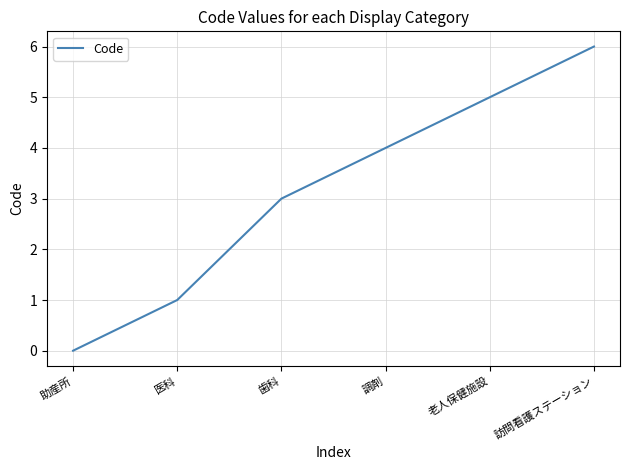

What is the greatest value displayed?

6